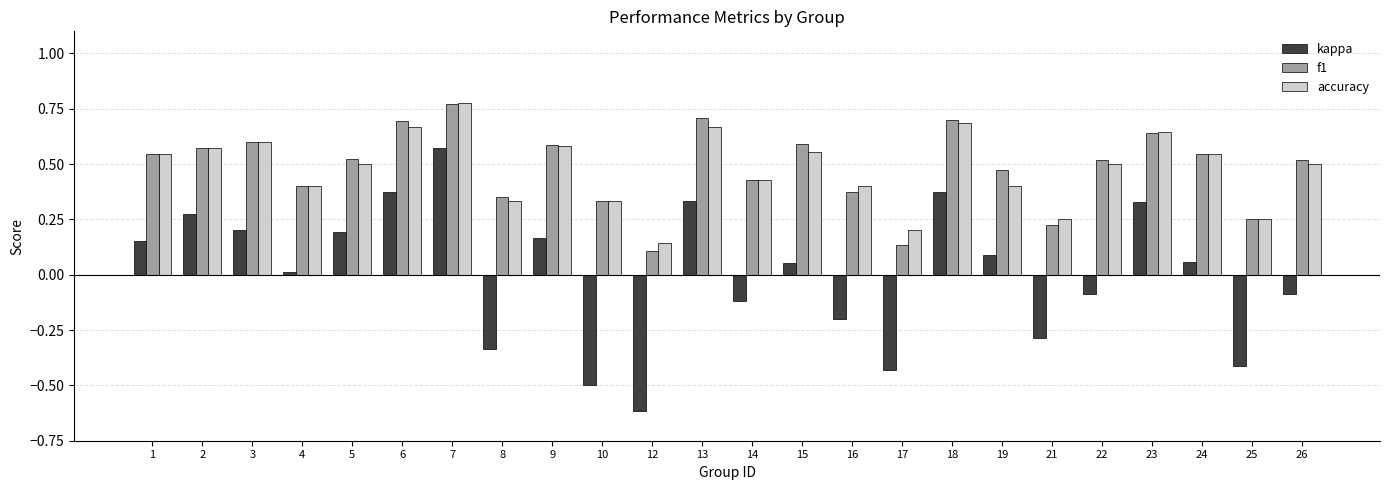

Which category has the highest value across all series?

7